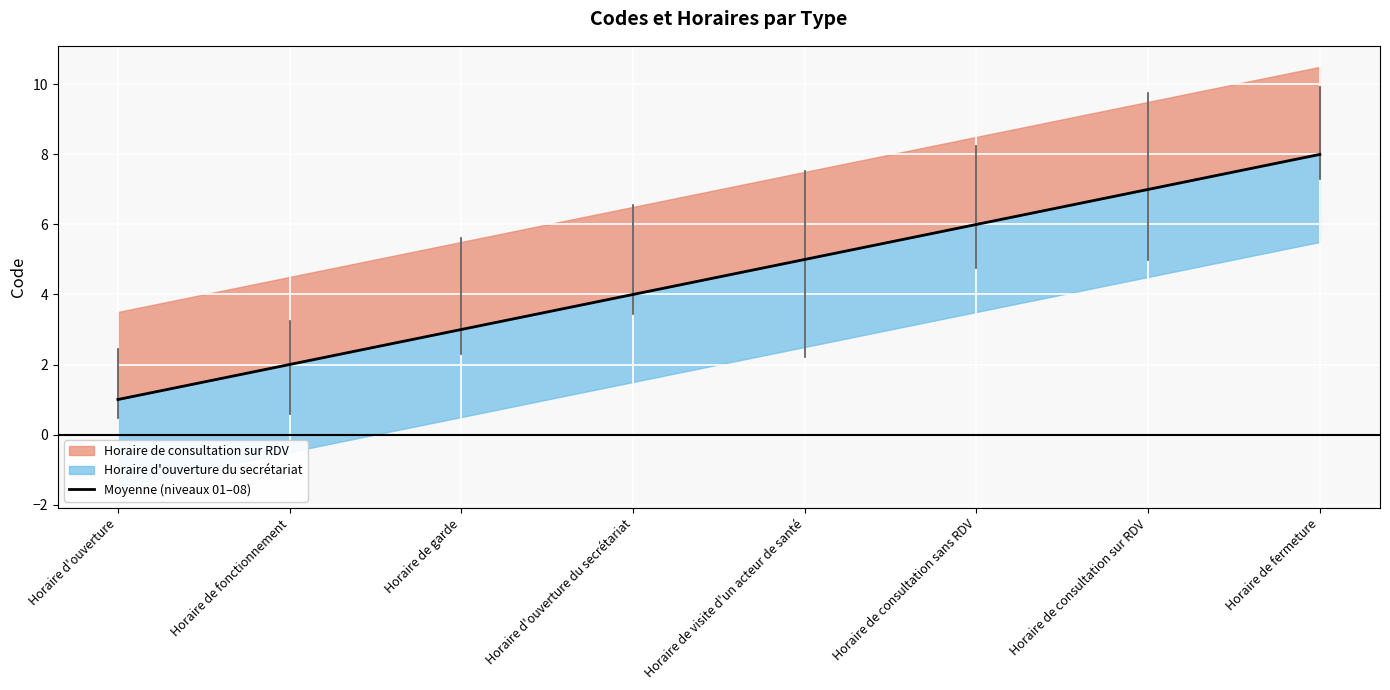

What is the difference between the second highest and second lowest values?

5